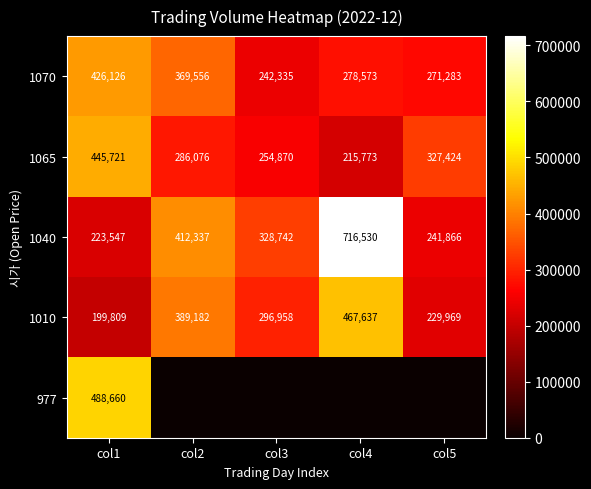

Which has a higher value, col2 or col4?

col2